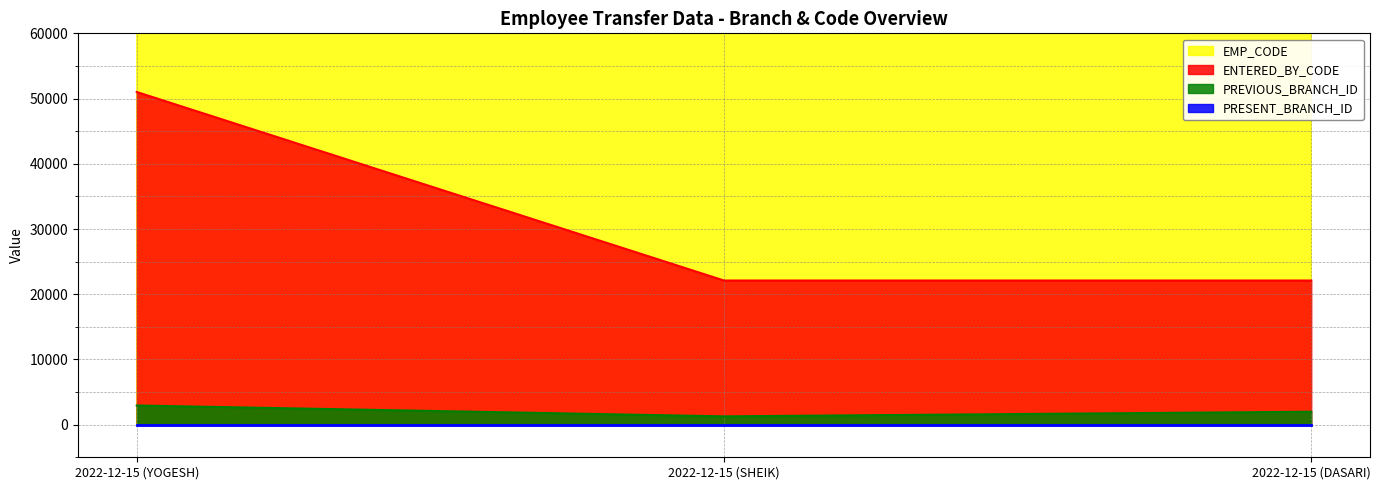

Is it true that ENTERED_BY_CODE equals 14416 at 2022-12-15 (DASARI)?

False